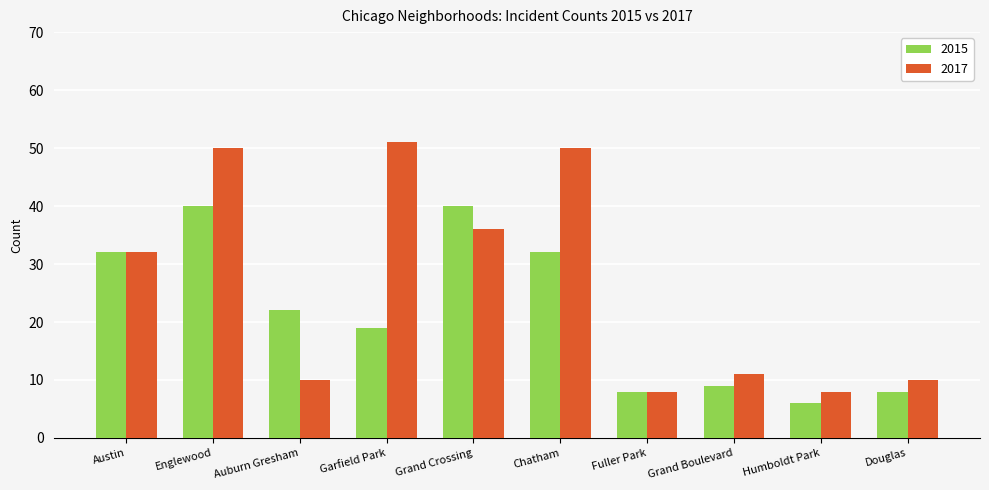

What is the lowest value of the 2015 series?

6